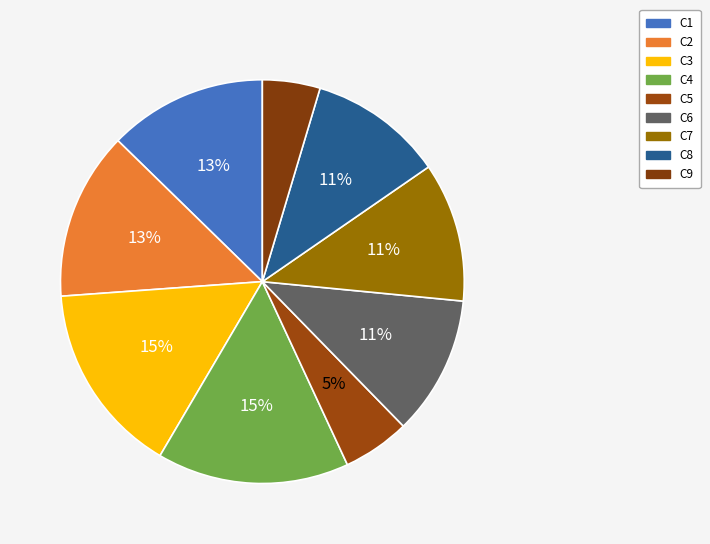

Which has a higher value, C8 or C4?

C4